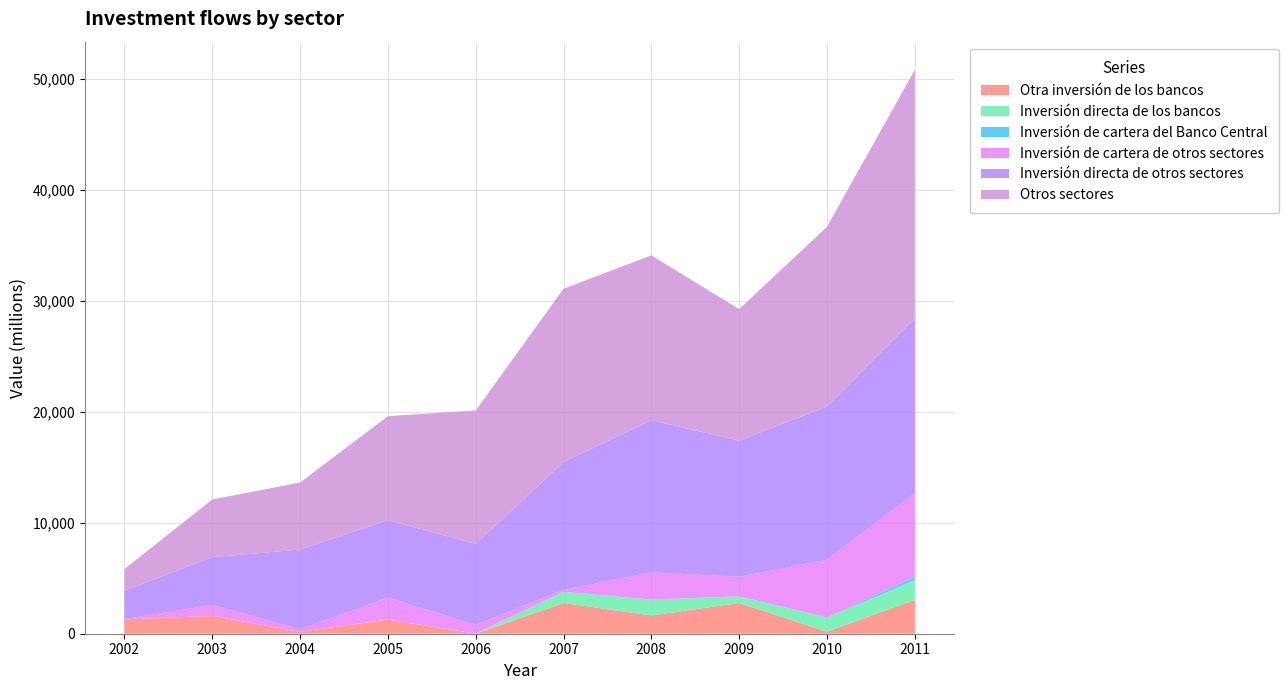

Reading right to left, what are all the values shown in this chart?

Otra inversión de los bancos: 2011=3062	2010=181	2009=2771	2008=1648	2007=2768	2006=15	2005=1276	2004=170	2003=1606	2002=1303
Inversión directa de los bancos: 2011=1758	2010=1282	2009=599	2008=1432	2007=1008	2006=0	2005=0	2004=0	2003=0	2002=0
Inversión de cartera del Banco Central: 2011=289	2010=0	2009=0	2008=0	2007=0	2006=3	2005=0	2004=0	2003=0	2002=0
Inversión directa de otros sectores: 2011=15778	2010=13813	2009=12275	2008=13718	2007=11526	2006=7298	2005=6984	2004=7173	2003=4307	2002=2550
Inversión de cartera de otros sectores: 2011=7550	2010=5205	2009=1762	2008=2449	2007=170	2006=776	2005=1977	2004=238	2003=989	2002=21
Otros sectores: 2011=22380	2010=16194	2009=11846	2008=14848	2007=15621	2006=12028	2005=9368	2004=6043	2003=5197	2002=1953